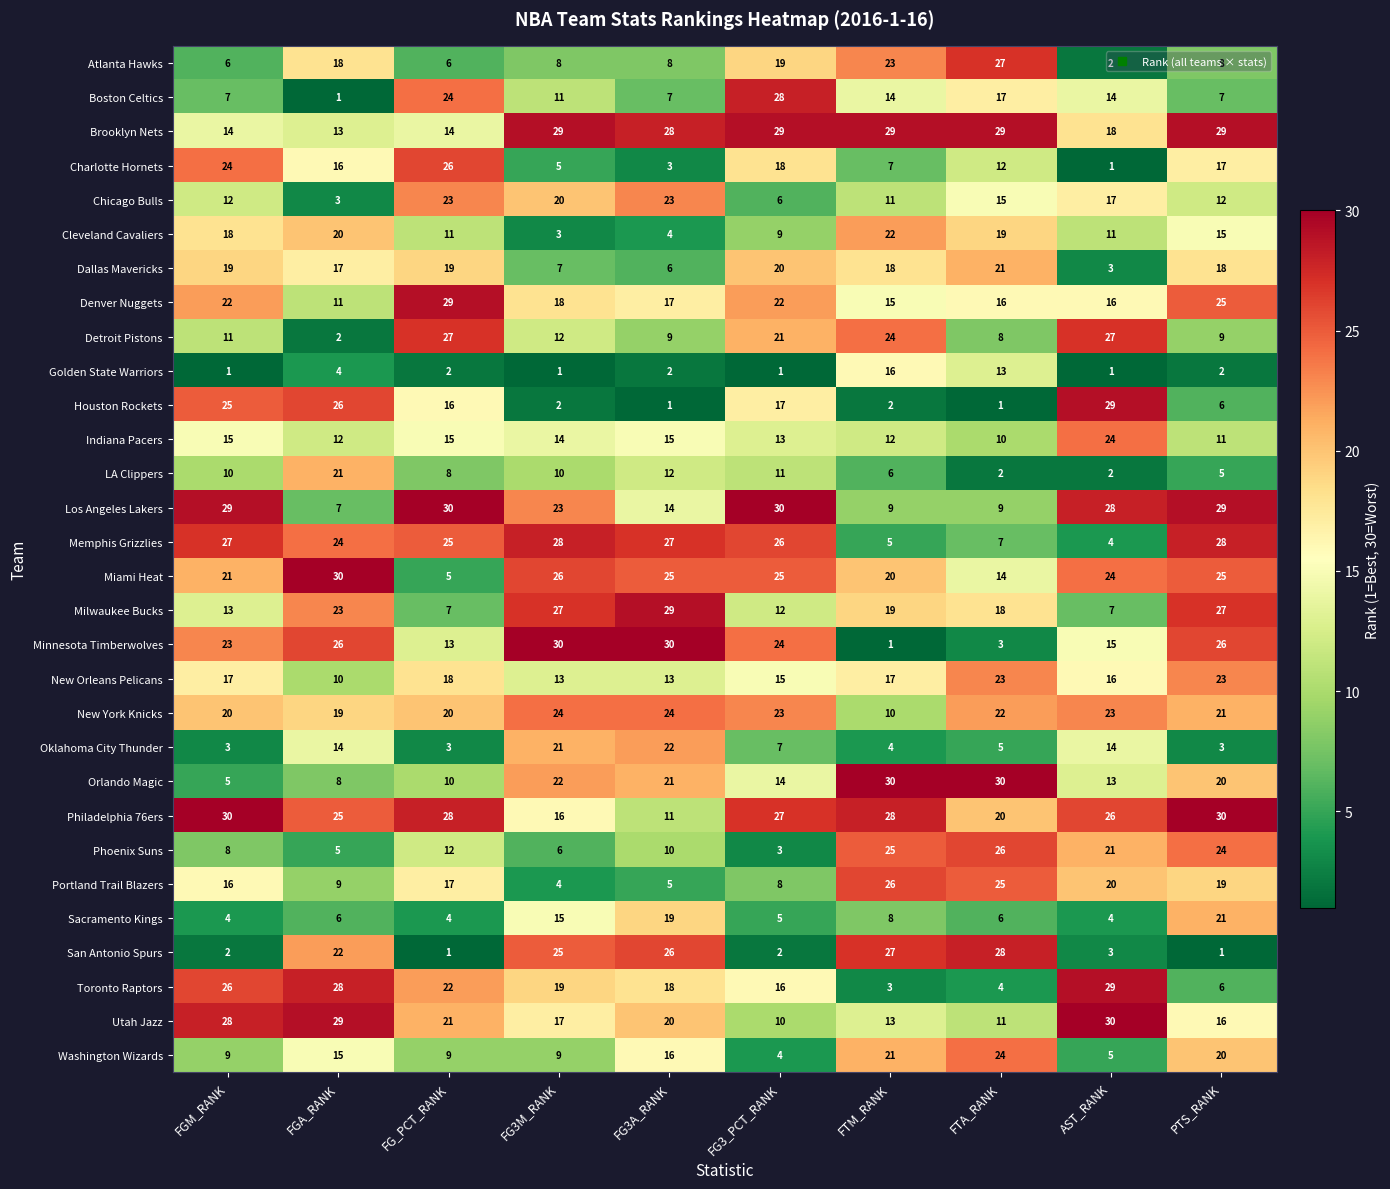

At FG3A_RANK, list the series in order from largest to smallest.

Minnesota Timberwolves, Milwaukee Bucks, Brooklyn Nets, Memphis Grizzlies, San Antonio Spurs, Miami Heat, New York Knicks, Chicago Bulls, Oklahoma City Thunder, Orlando Magic, Utah Jazz, Sacramento Kings, Toronto Raptors, Denver Nuggets, Washington Wizards, Indiana Pacers, Los Angeles Lakers, New Orleans Pelicans, LA Clippers, Philadelphia 76ers, Phoenix Suns, Detroit Pistons, Atlanta Hawks, Boston Celtics, Dallas Mavericks, Portland Trail Blazers, Cleveland Cavaliers, Charlotte Hornets, Golden State Warriors, Houston Rockets